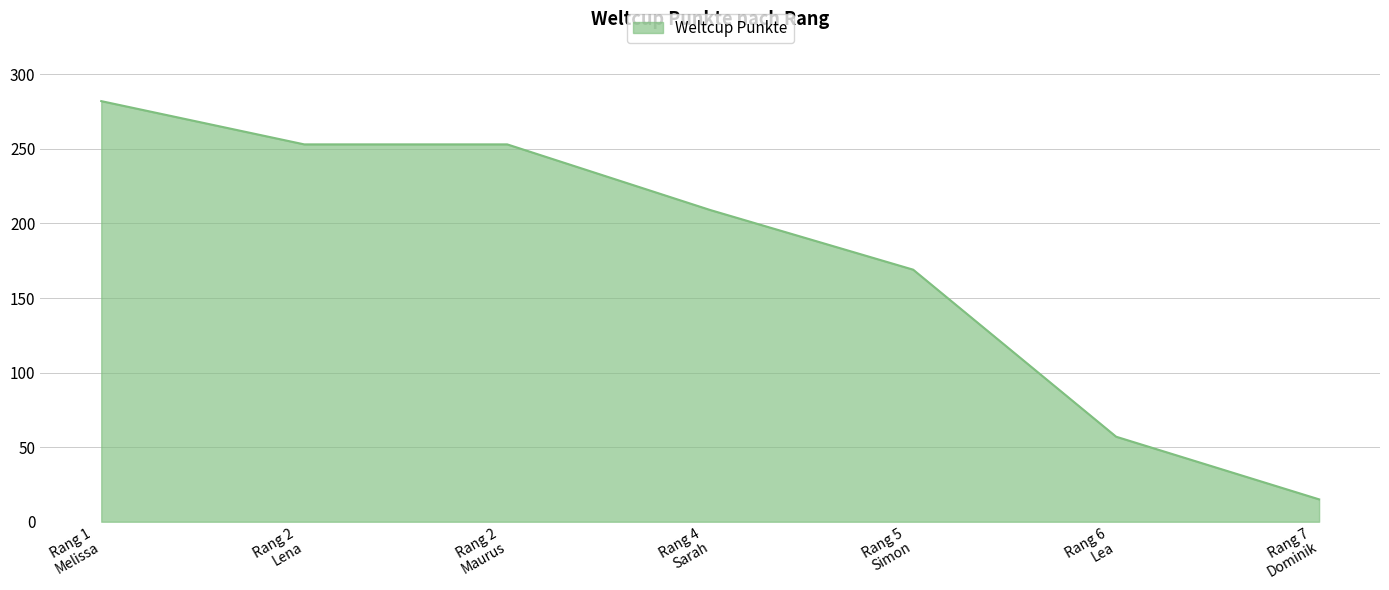

What is the sum of all values?

1238